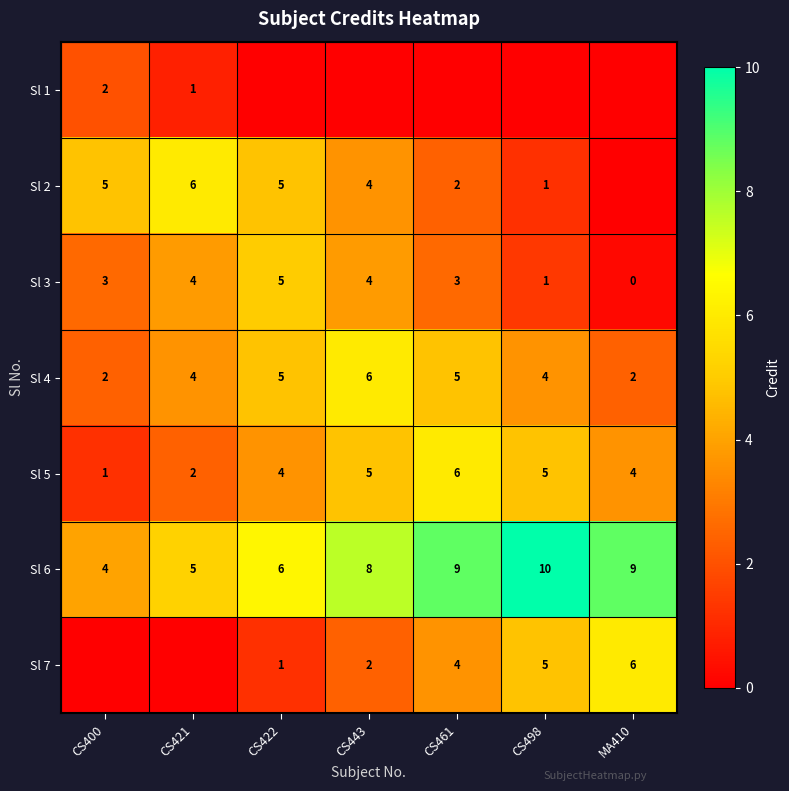

What is the difference between the second highest and minimum values in the Sl 5 series?

4